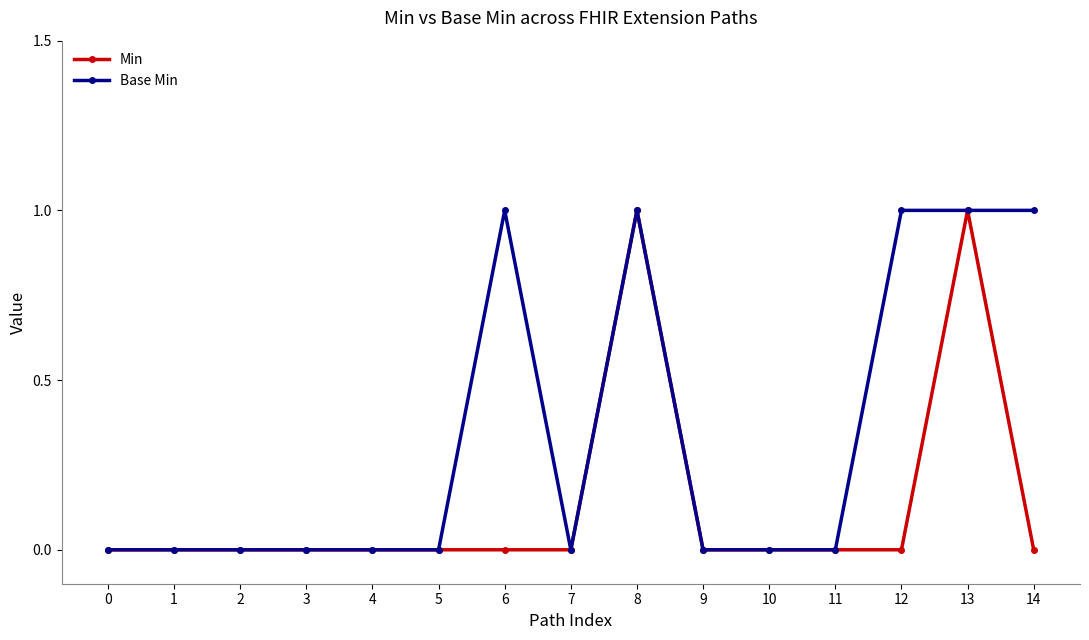

The Base Min series shows 0 at 0. True or false?

True